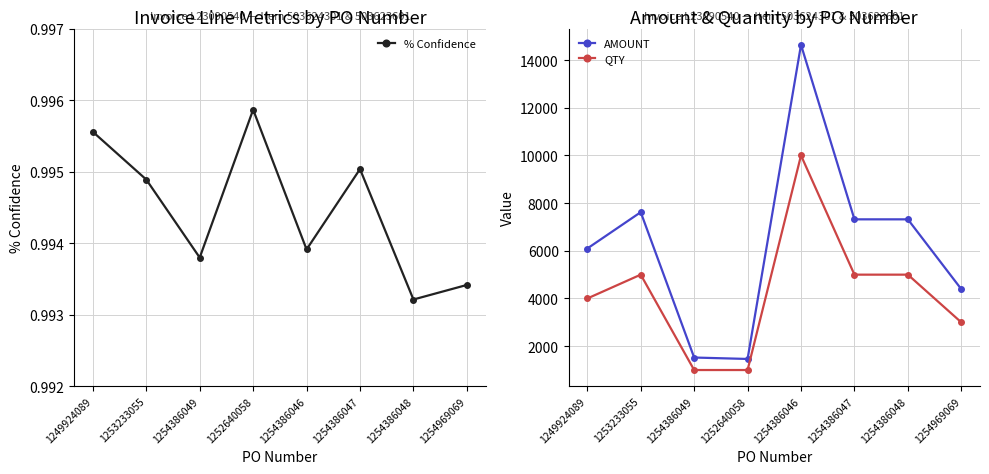

Between 1254386048 and 1254386047, which is larger?

1254386047